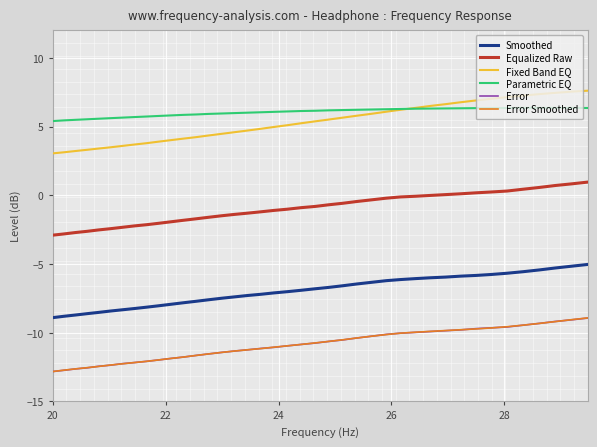

What is the sum of all Smoothed values?

-279.0